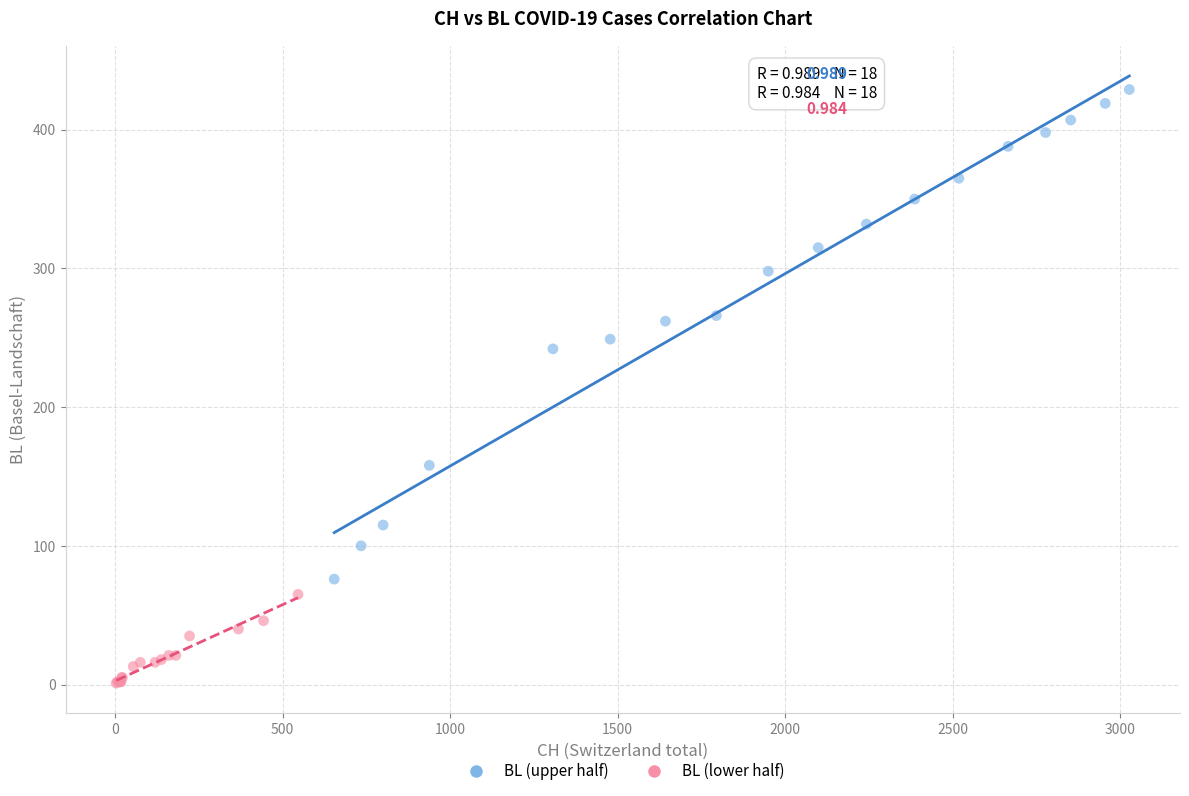

Which series has the largest Y range (max minus min)?

BL (upper half)